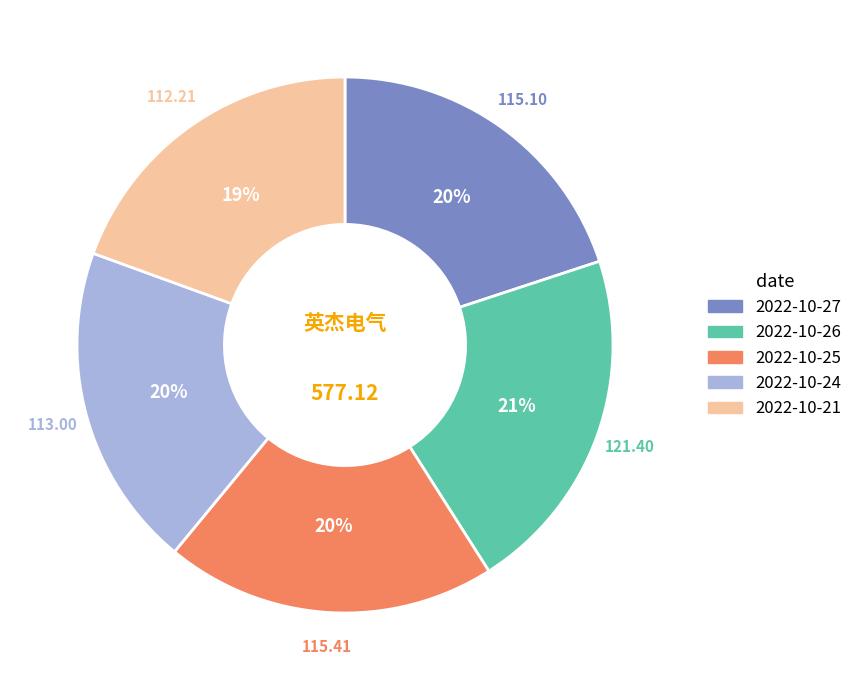

Is 2022-10-21 the majority of the pie?

No